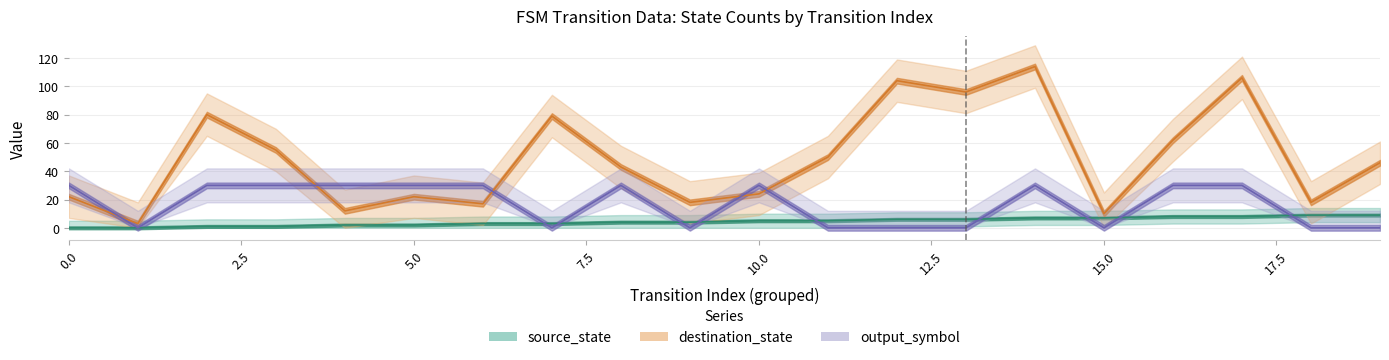

How many lines are shown in the chart?

3